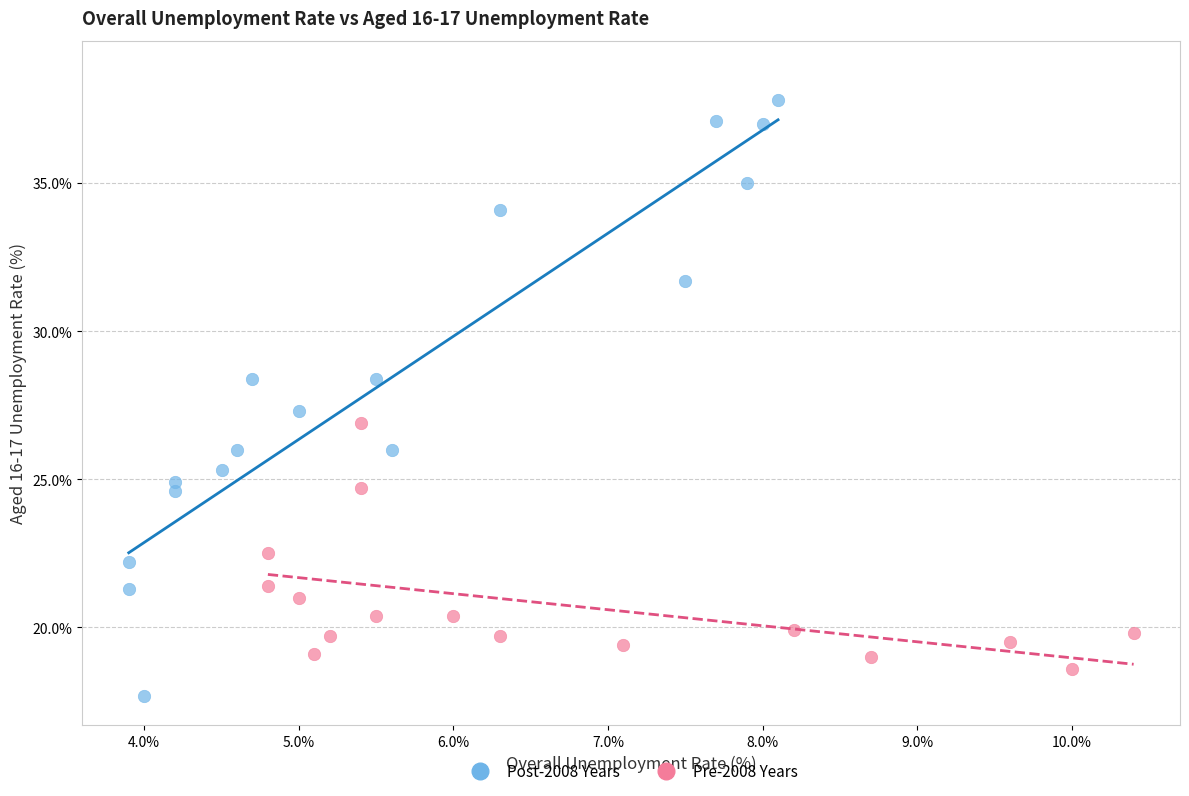

What are all the series names shown in the legend?

Post-2008 Years, Pre-2008 Years